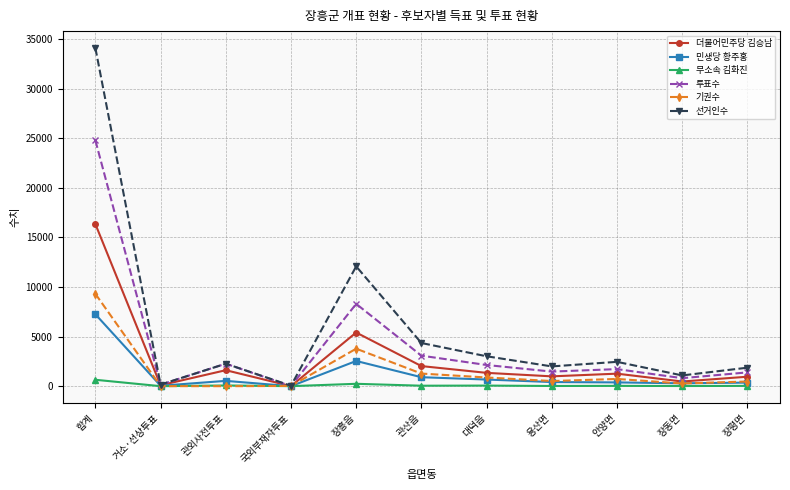

The 더불어민주당 김승남 series shows 1266 at 안양면. True or false?

True